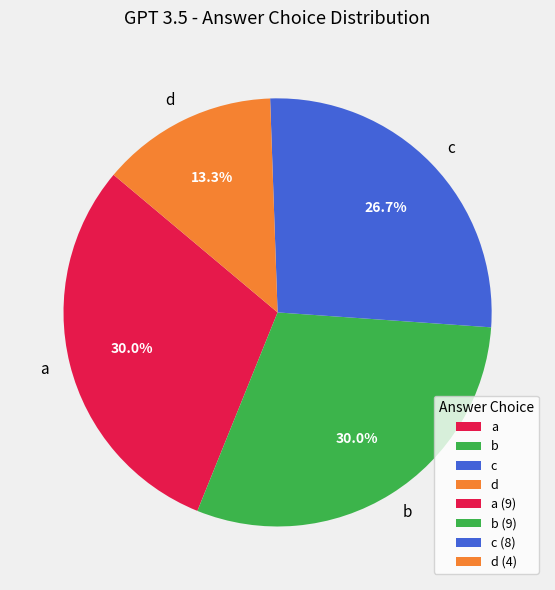

How many segments does this pie chart have?

4